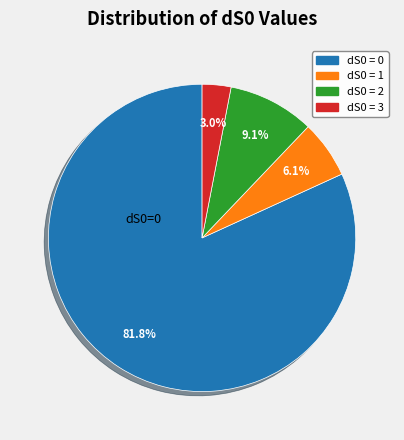

Does any single category account for the majority?

Yes